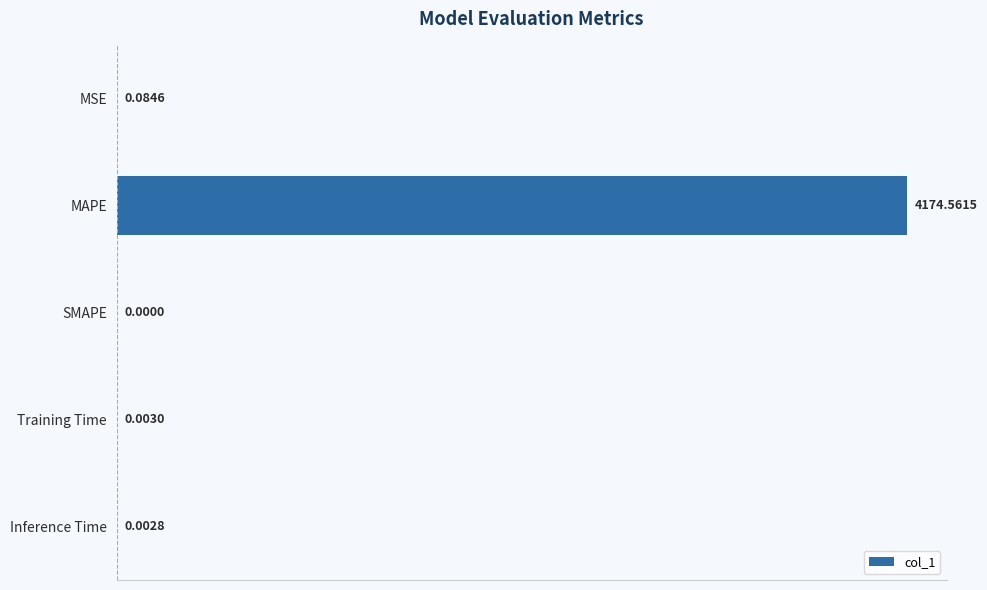

What is the sum of all values?

4174.7